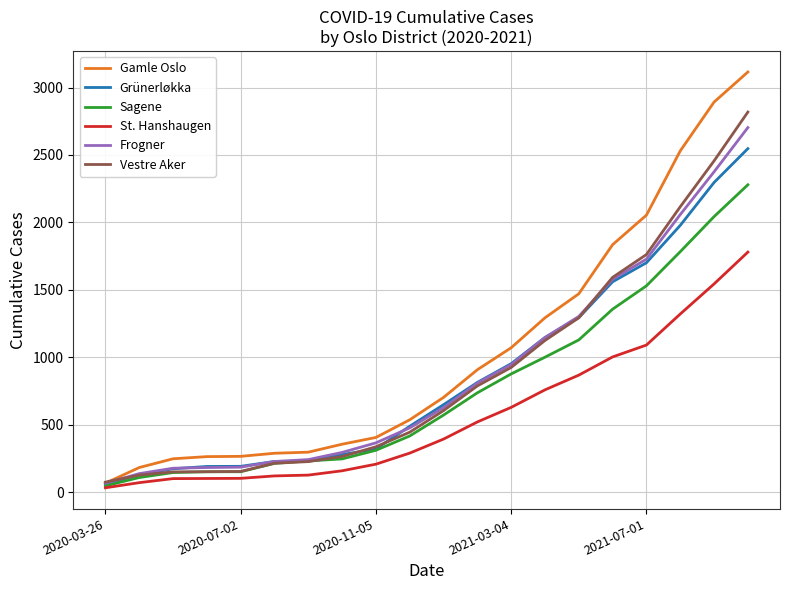

What is the maximum value shown in the chart?

3115